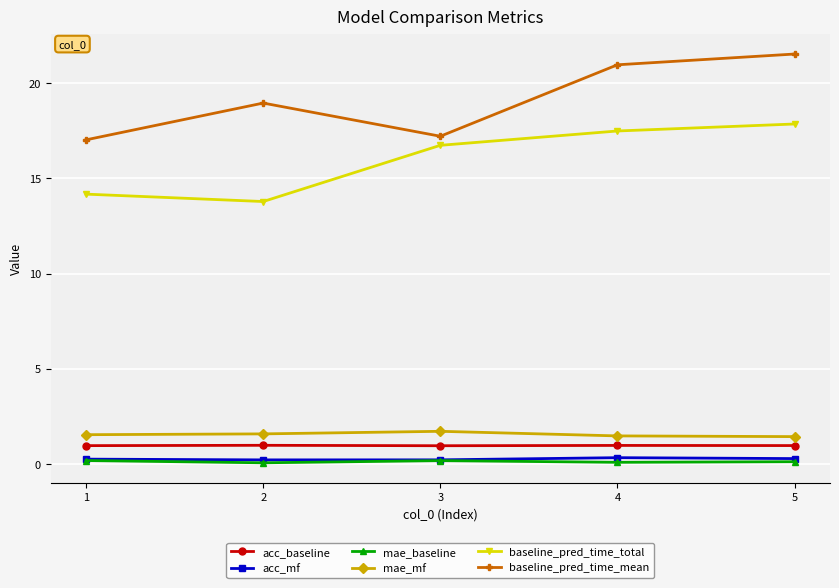

Between 2 and 4, which series saw the biggest shift?

baseline_pred_time_total